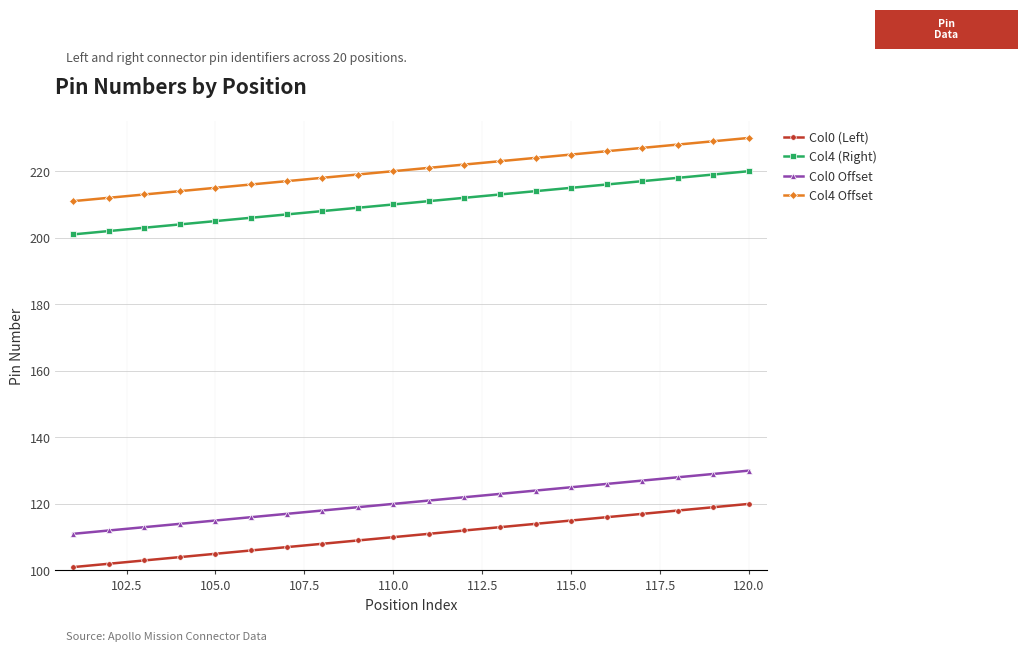

Which series has the largest total across all categories?

Col4 Offset